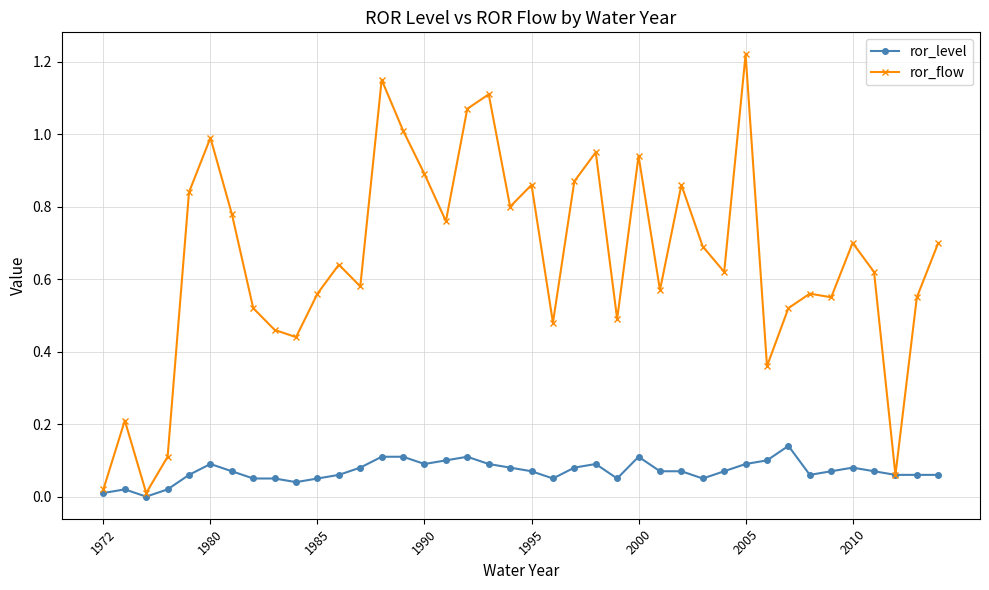

List the series in order of their overall mean, highest first.

ror_flow, ror_level